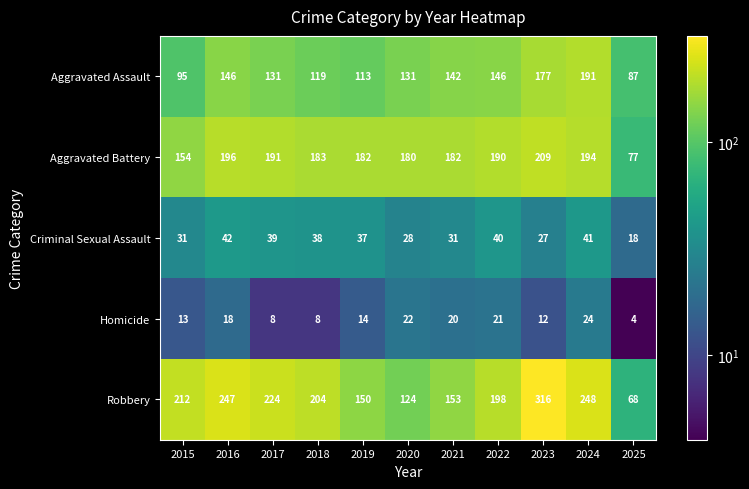

True or false: Robbery has a value of 217 at 2023.

False